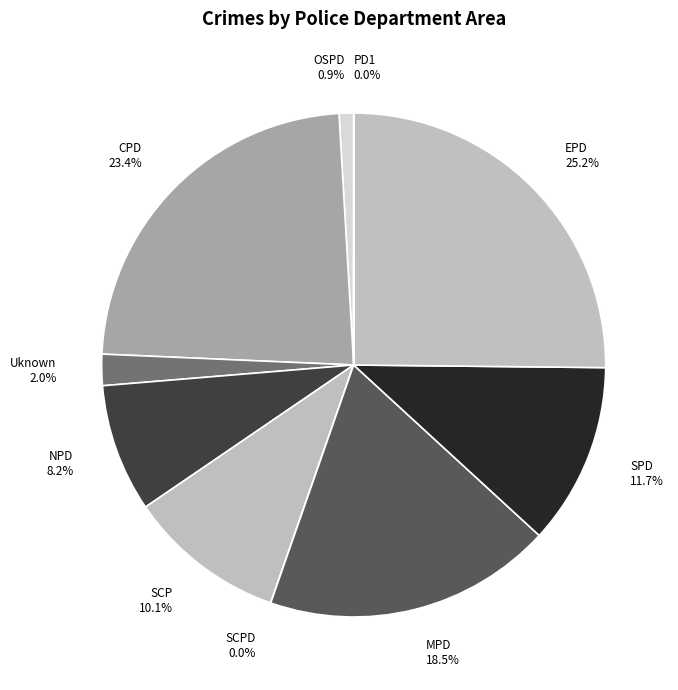

How much of the chart is everything except MPD?

81.5%